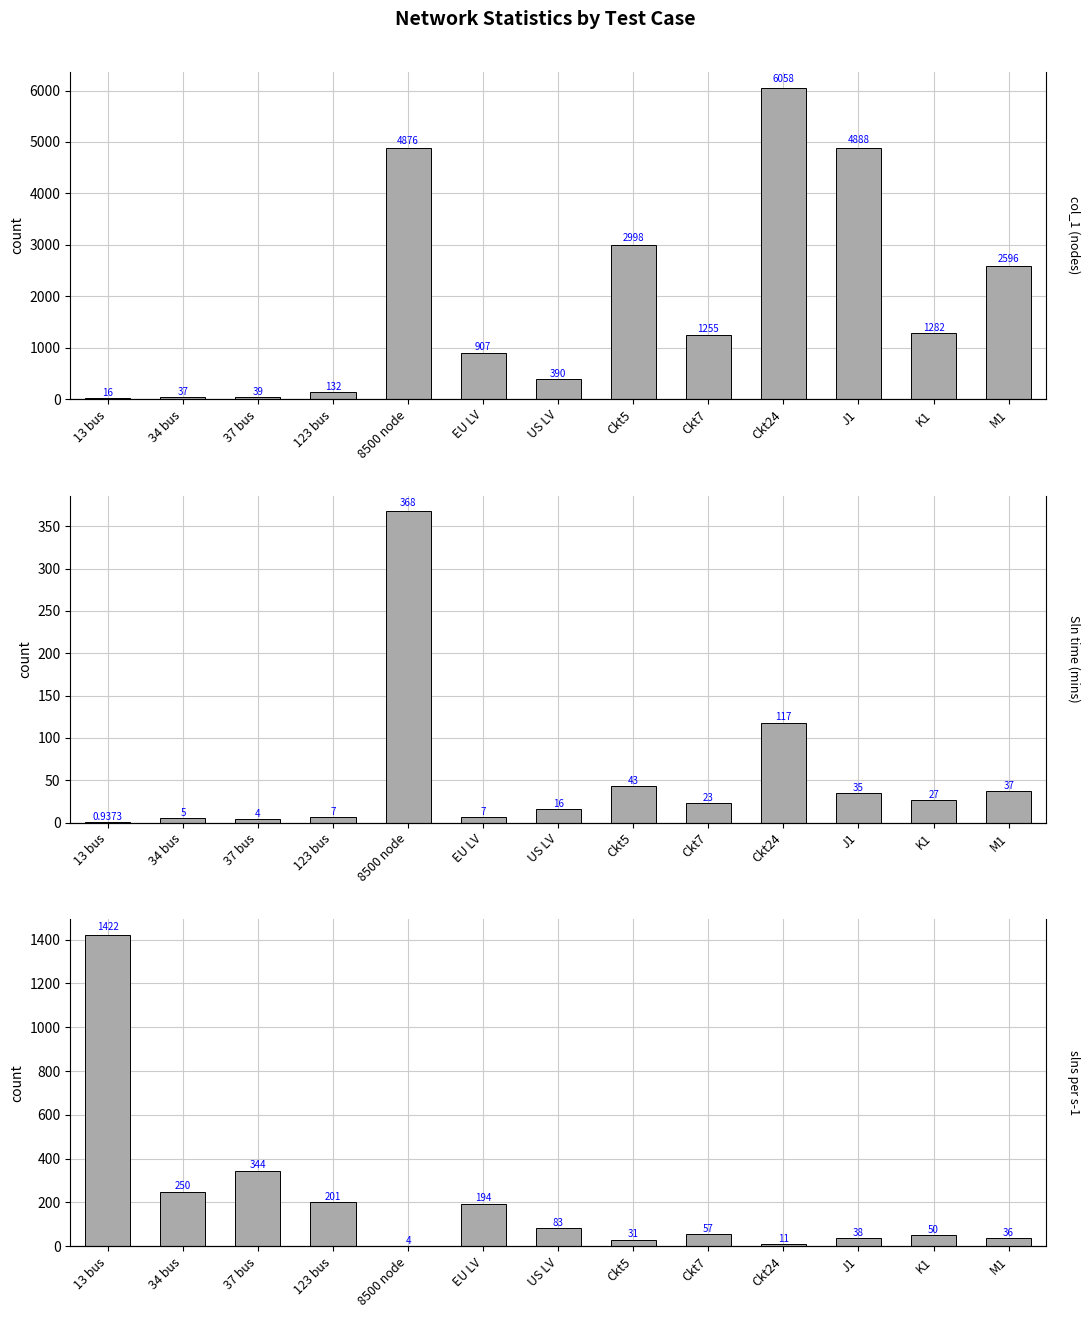

What is the maximum value shown in the chart?

6058.0